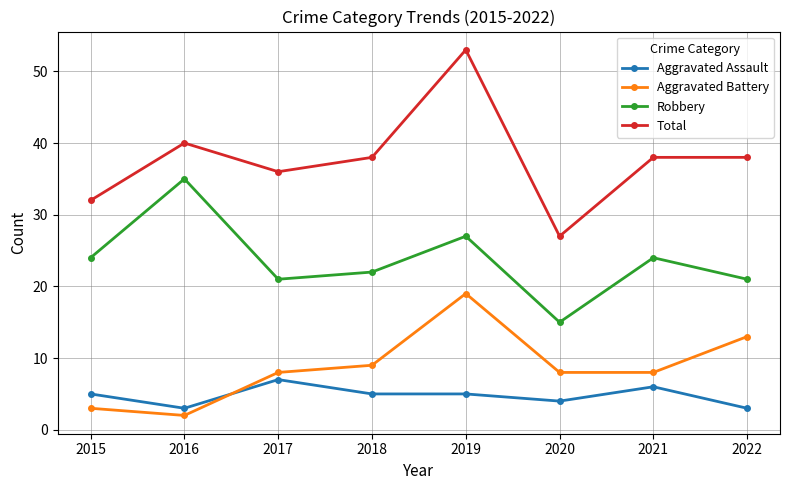

Which category has the lowest value in the Robbery series?

2020